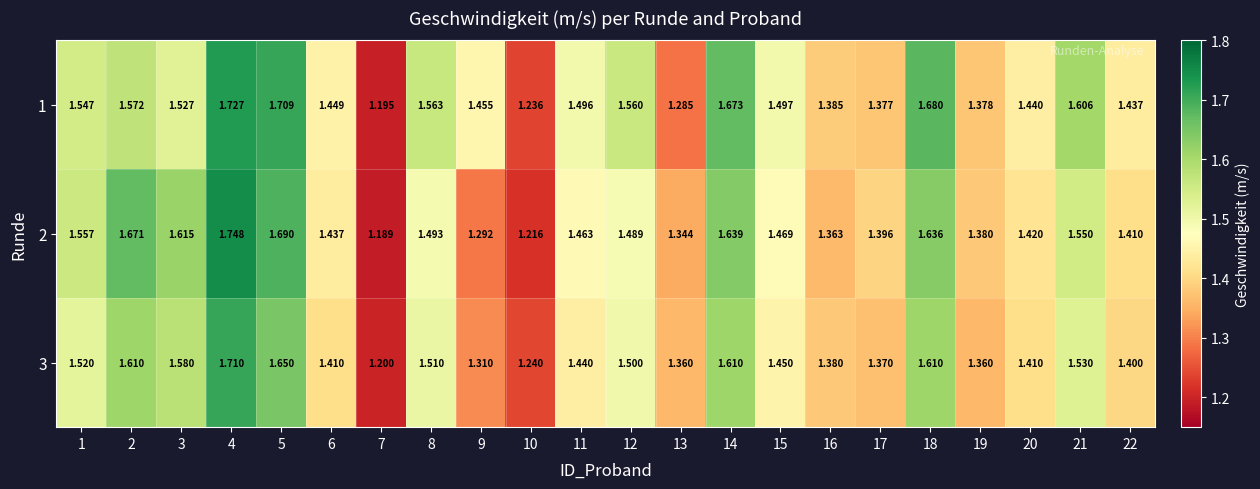

How many categories are shown in the chart?

22